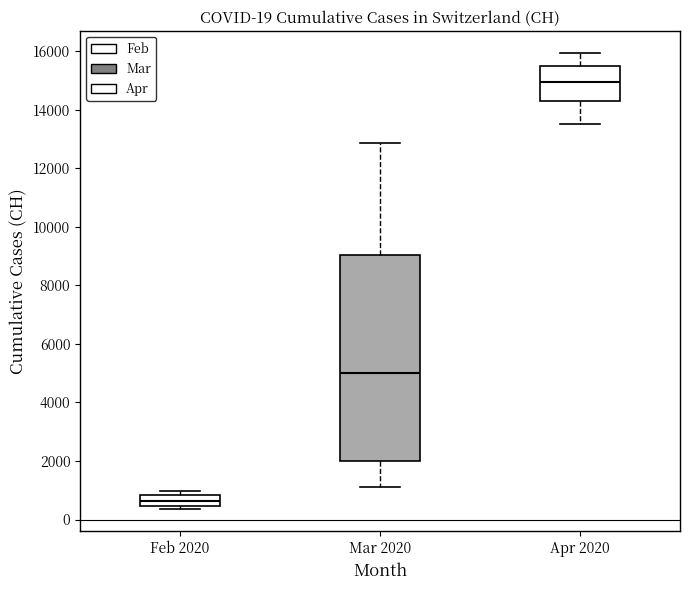

Which box has the lowest median line?

Feb 2020